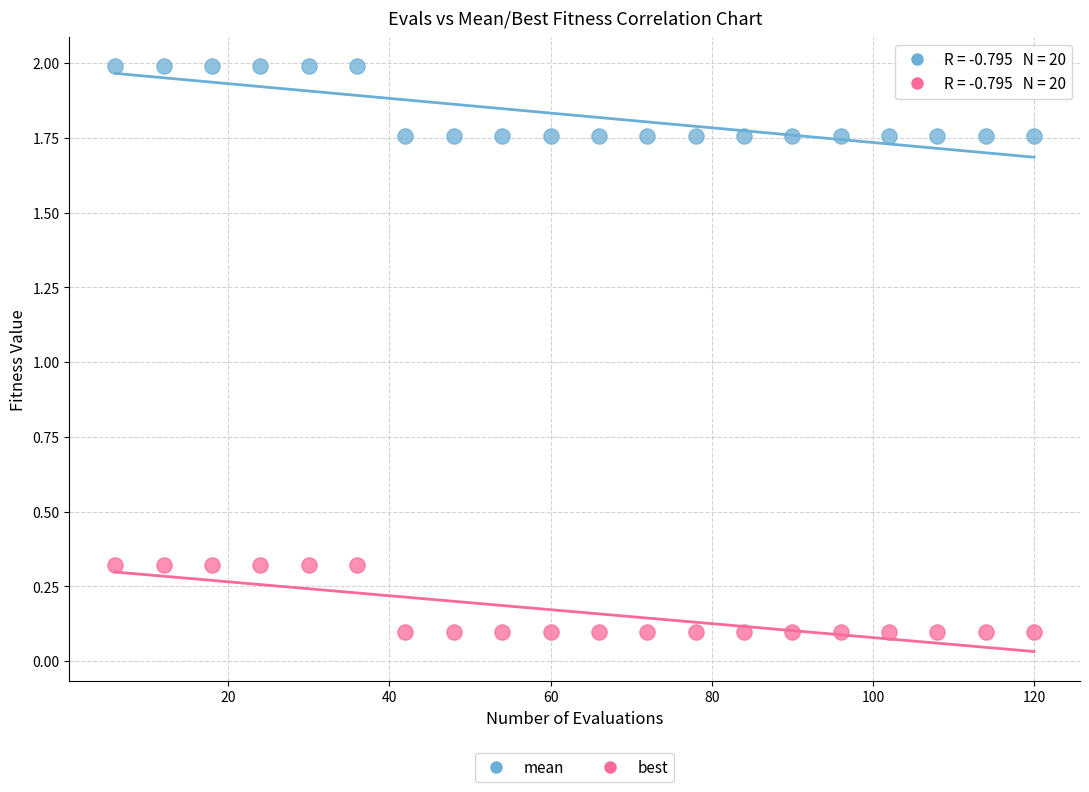

Which series contains the highest Y value?

mean